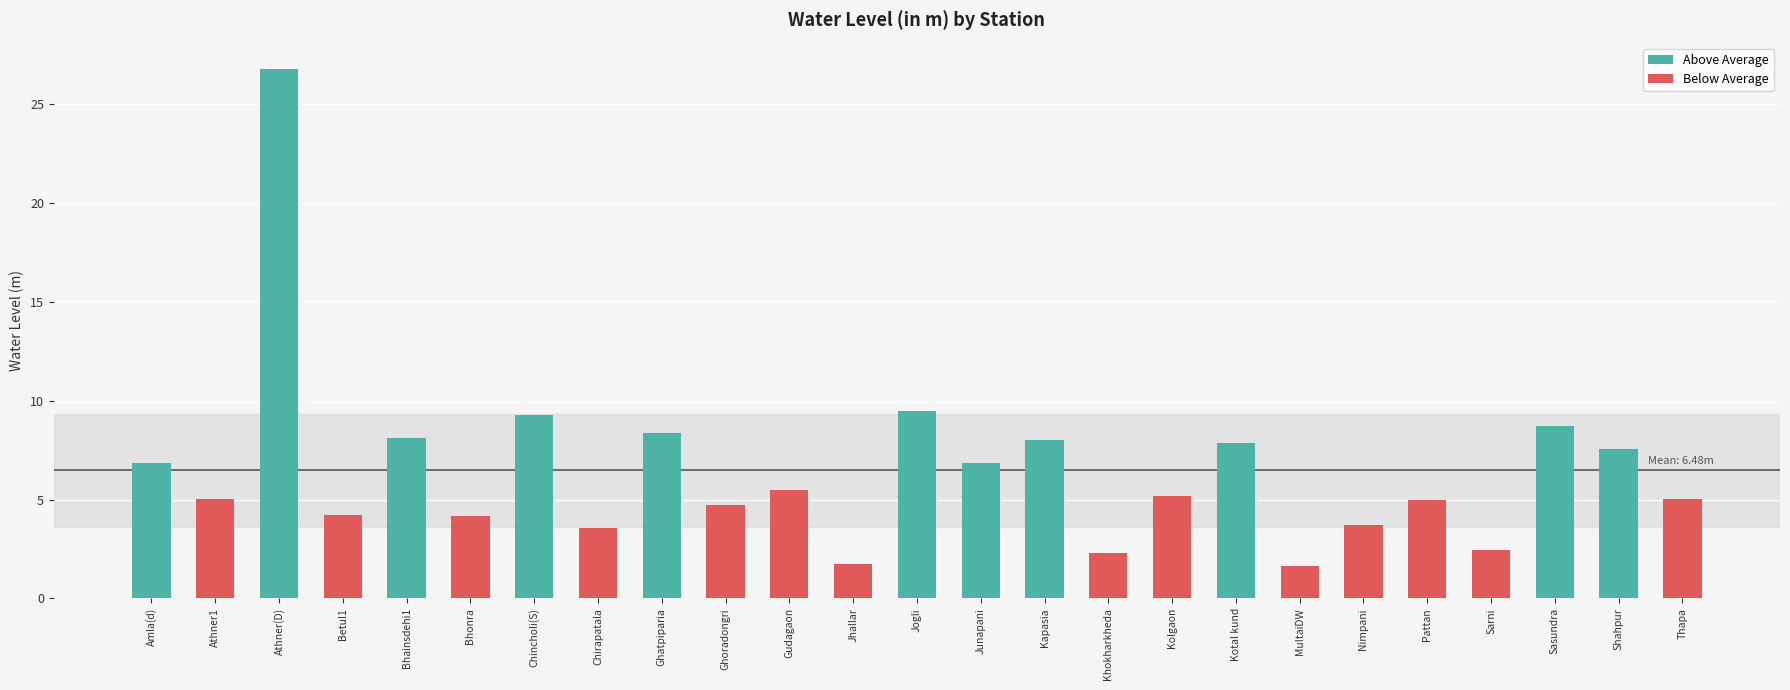

The chart shows a value of 4.2 at Betul1. True or false?

True